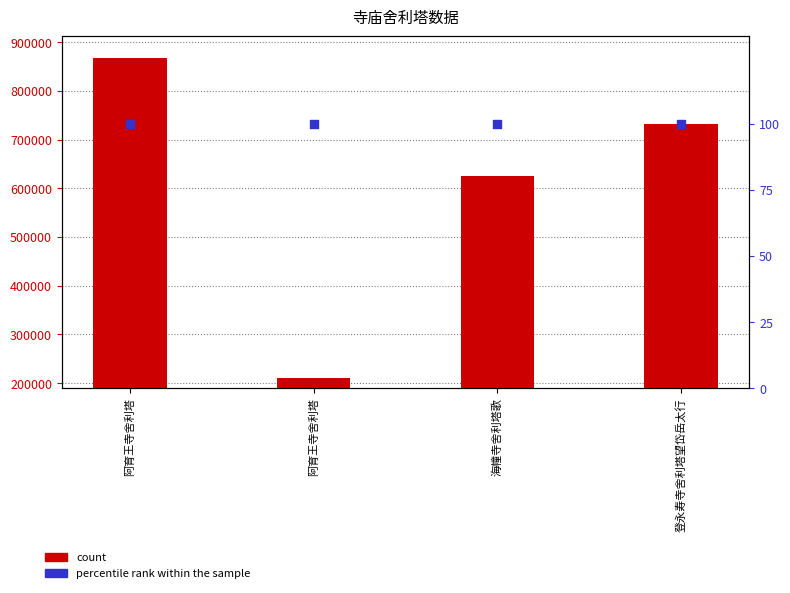

What is the total value across all series at 海幢寺舍利塔歌?

626189